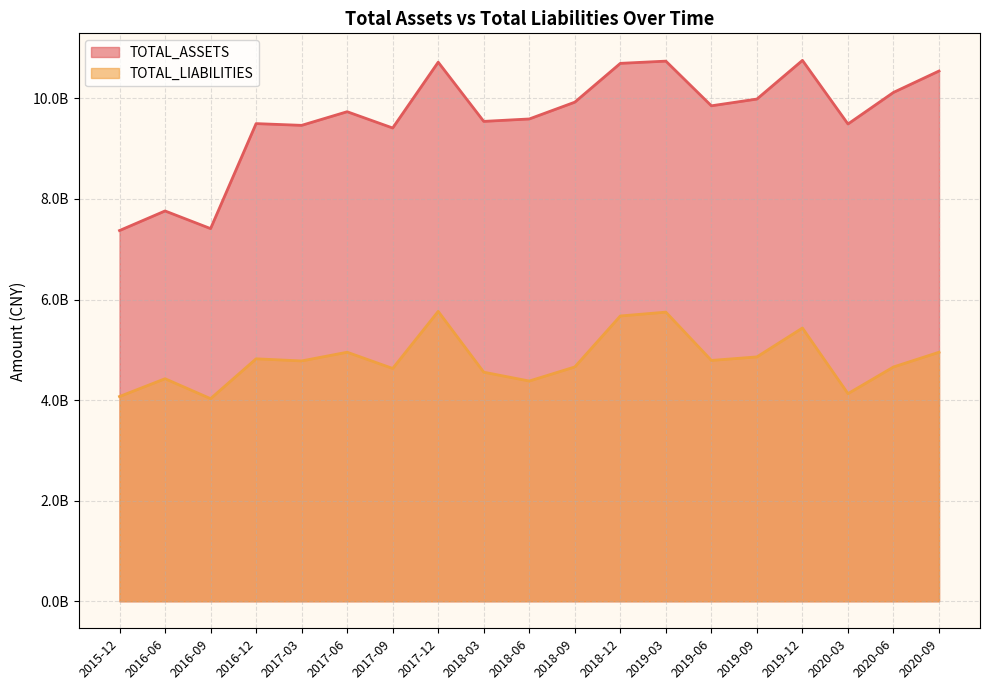

List the series in order of their overall mean, lowest first.

TOTAL_LIABILITIES, TOTAL_ASSETS